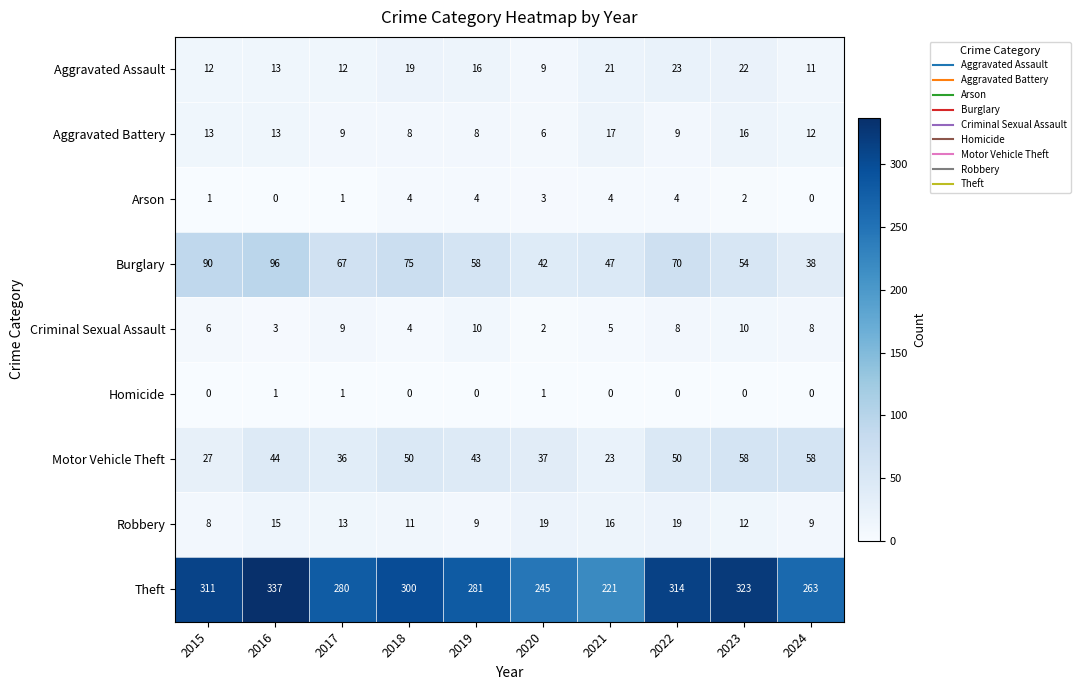

Which series has the largest range (max minus min)?

Theft